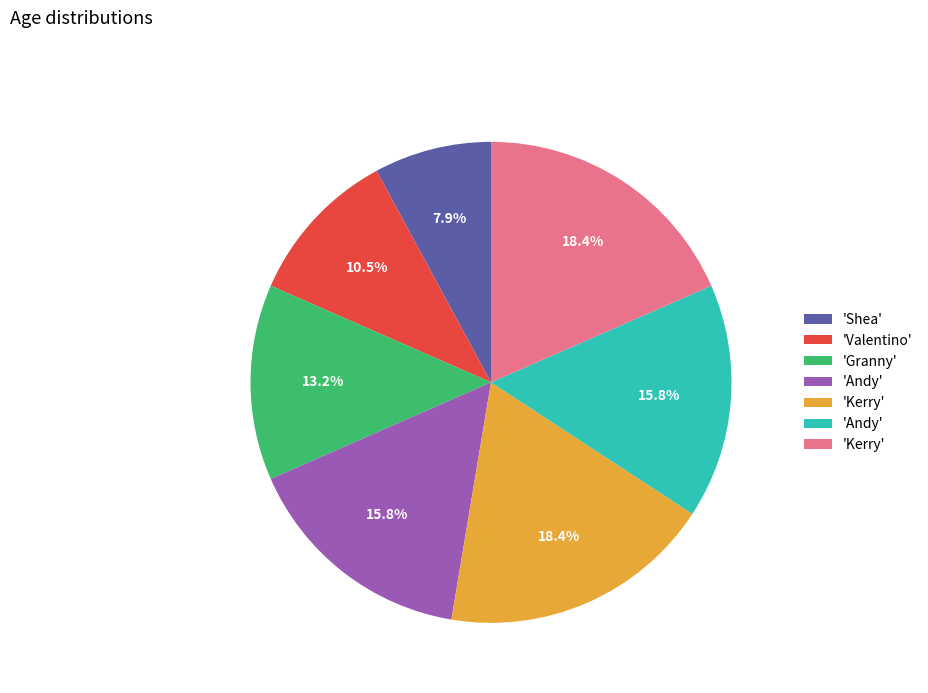

Does any single category account for the majority?

No